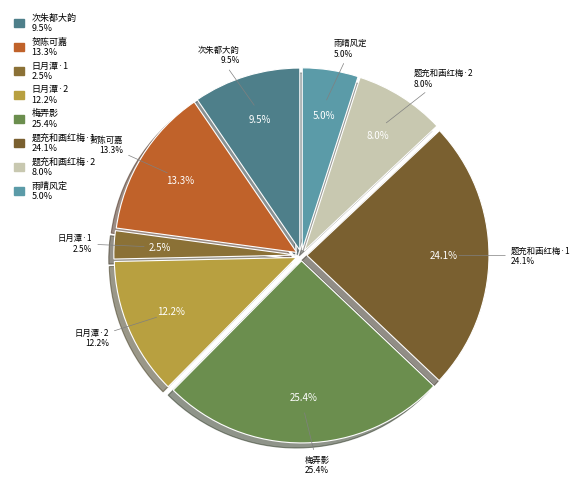

What is the total percentage of 梅弄影 贺陈可嘉张鸿峰新婚 and 梅弄影 题充和画红梅，用邱宗卿韵?

37.4%